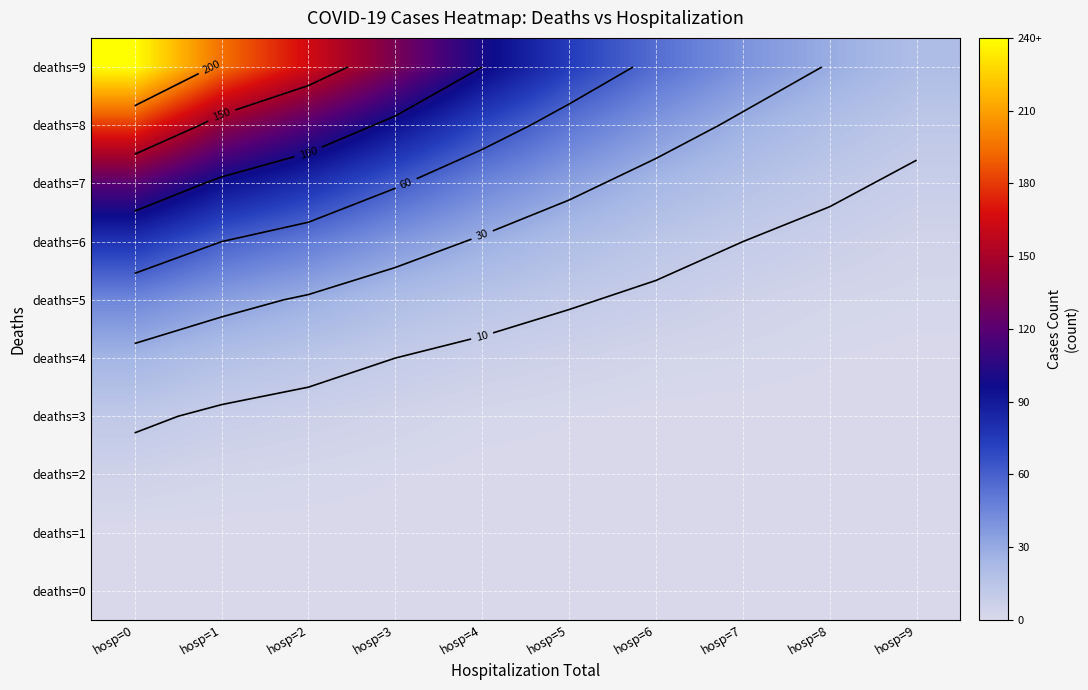

What is the difference between the highest and lowest values at hosp=4?

100